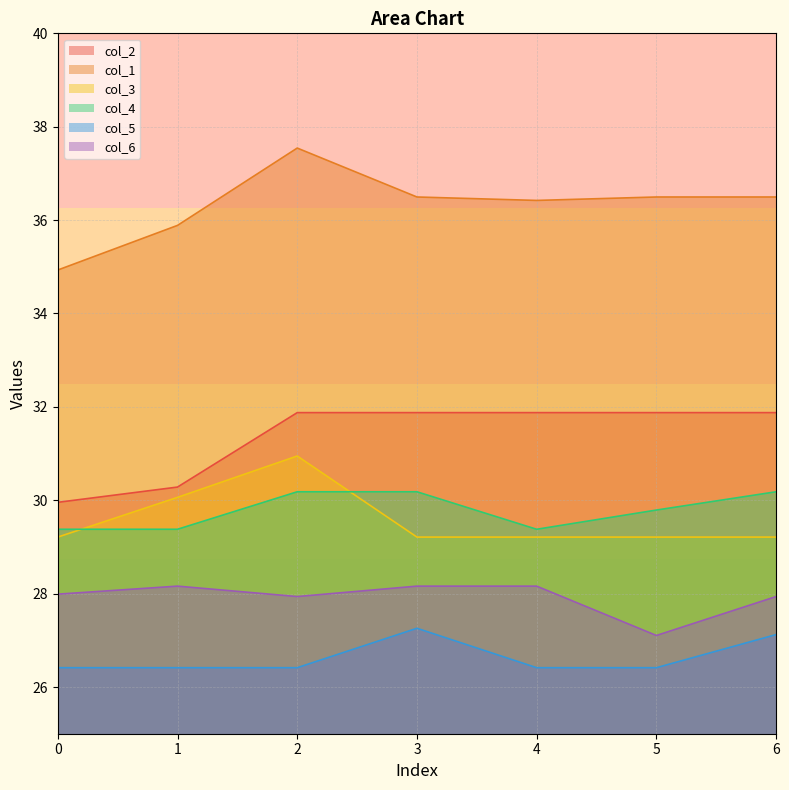

Which series has the largest total across all categories?

col_1